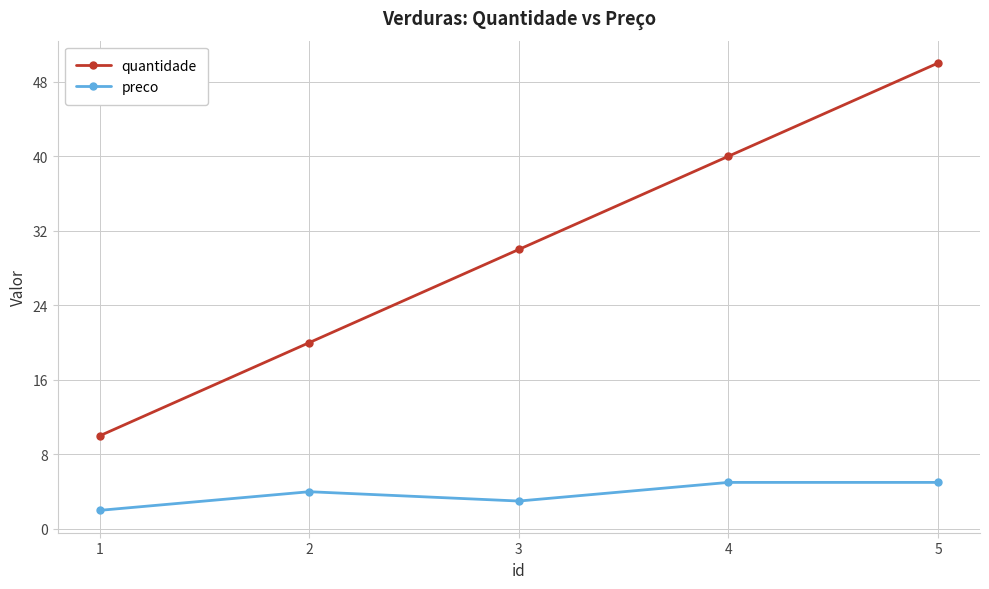

Is it true that quantidade equals 17 at 1?

False